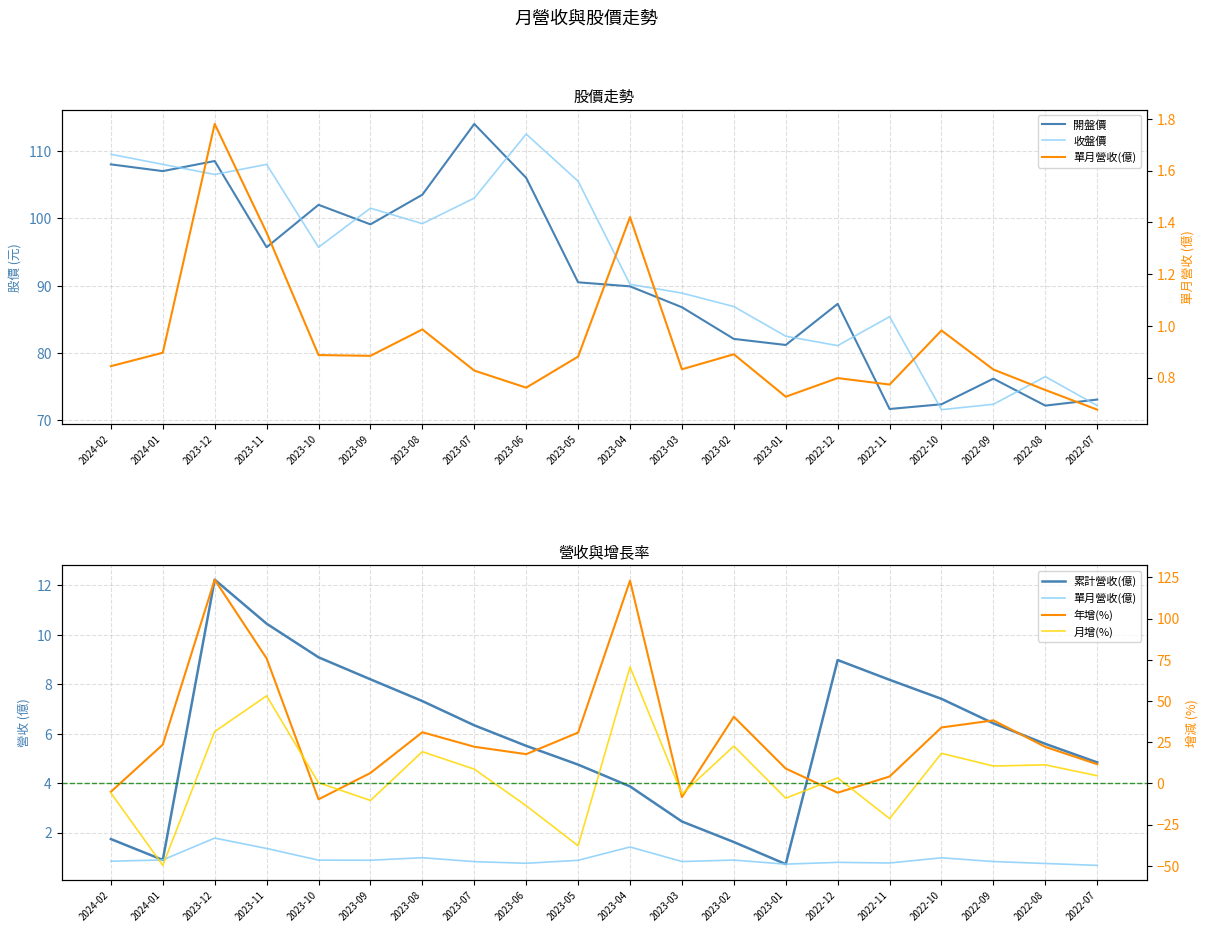

How many lines are shown in the chart?

6